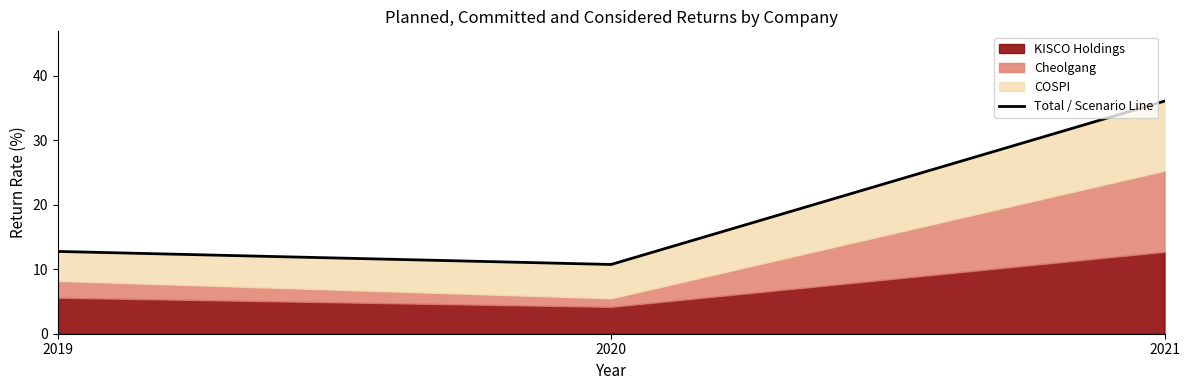

How many values are below 12?

1